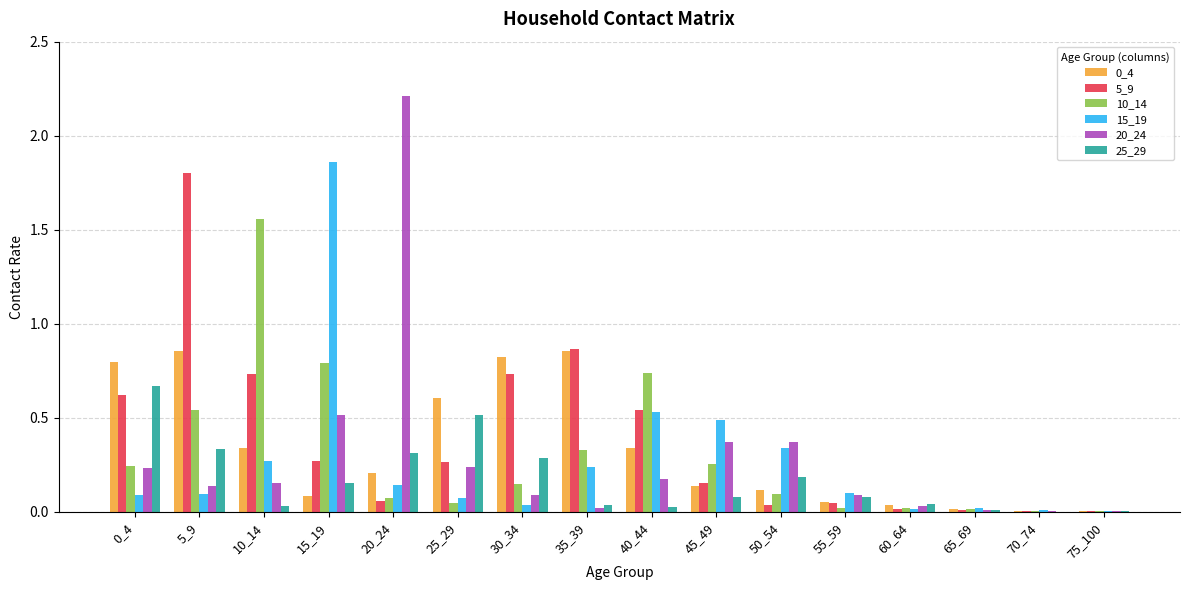

True or false: 5_9 has a value of 0.3 at 15_19.

True